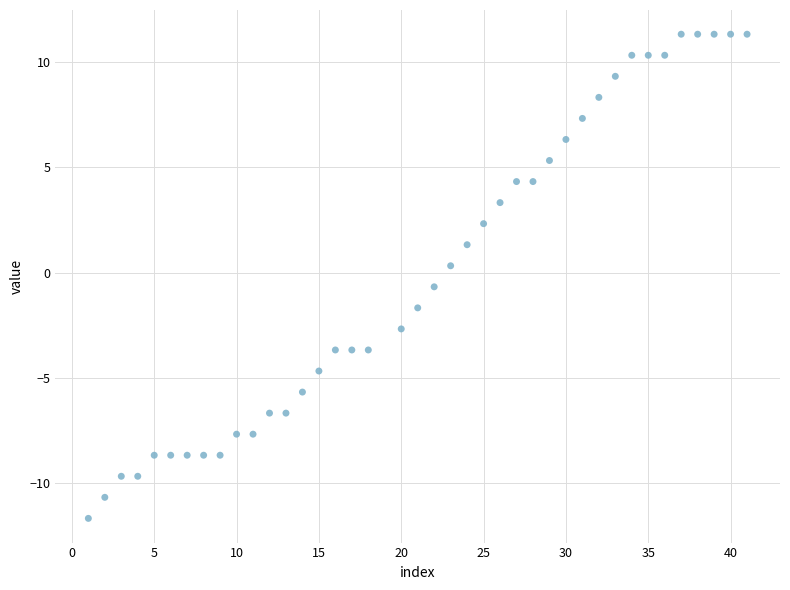

What is the range of Y values (max minus min)?

23.0